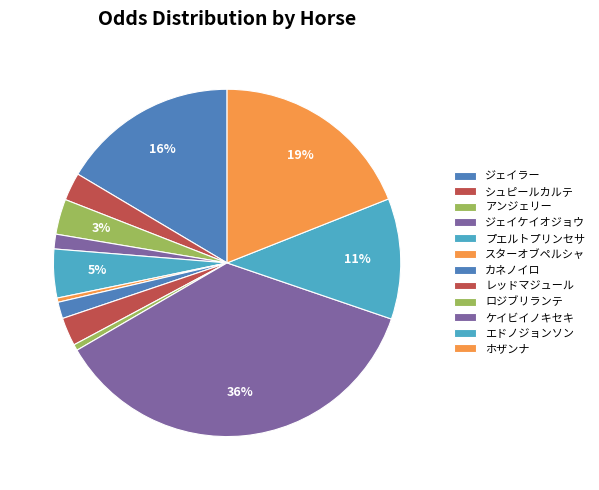

To the nearest percent, what percentage of the pie is プエルトプリンセサ?

5%